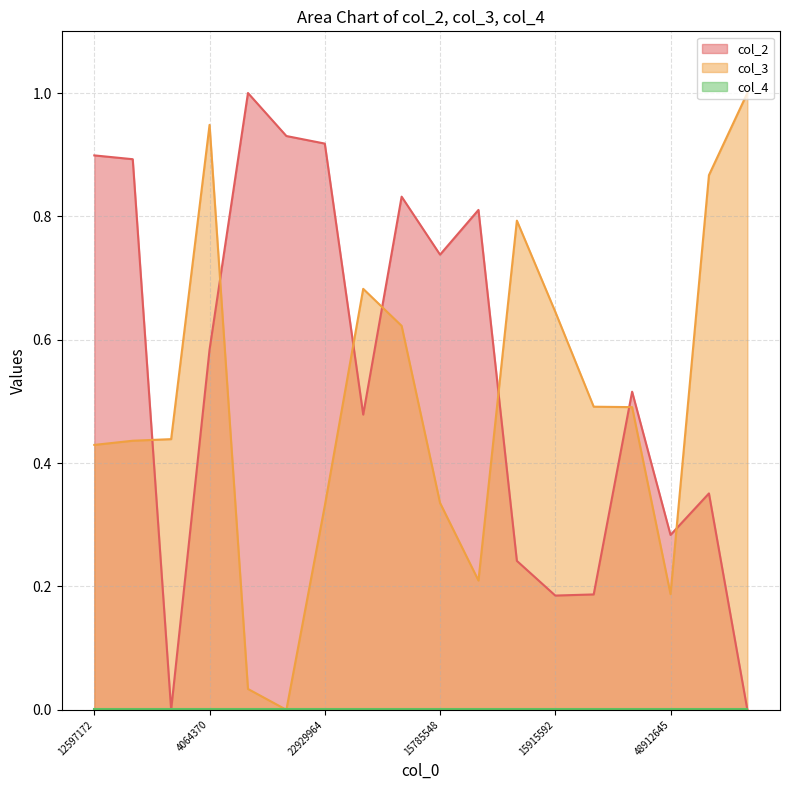

Which category has the highest value in the col_2 series?

3816847